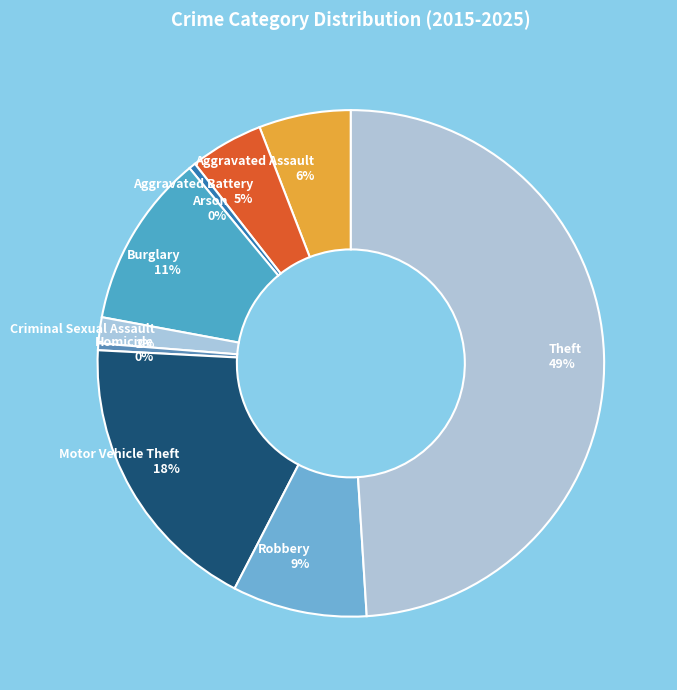

What percentage is the Motor Vehicle Theft slice, to the nearest percent?

18%